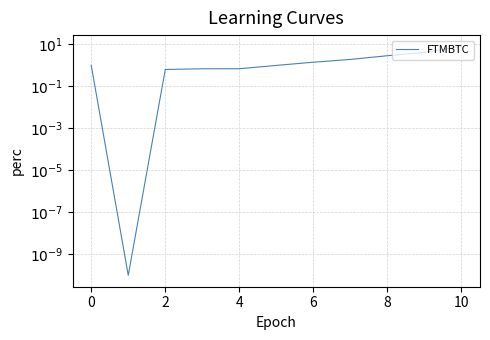

Between 8 and 2, which is larger?

8